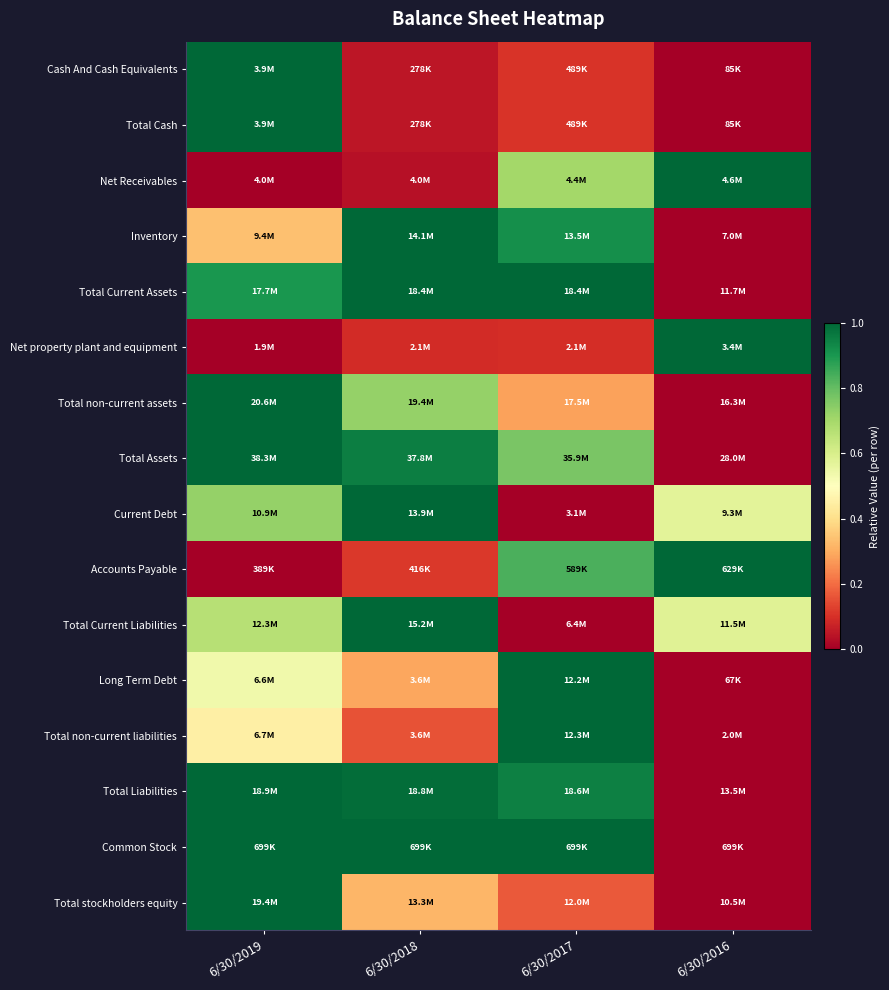

What is the greatest value displayed?

1.0